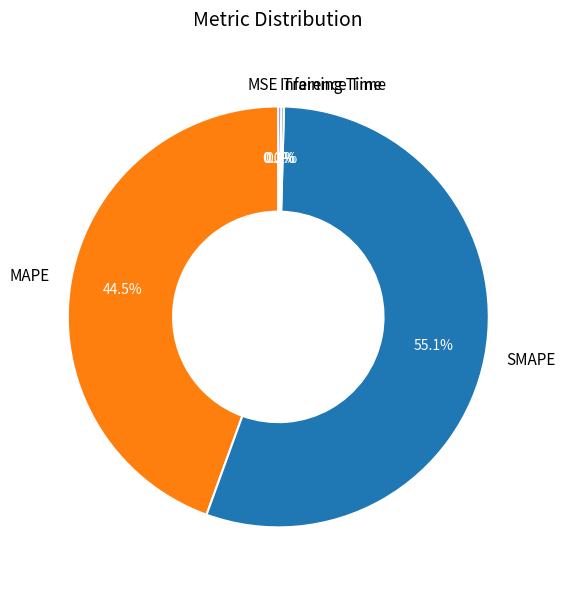

What is the largest slice in the pie chart?

SMAPE